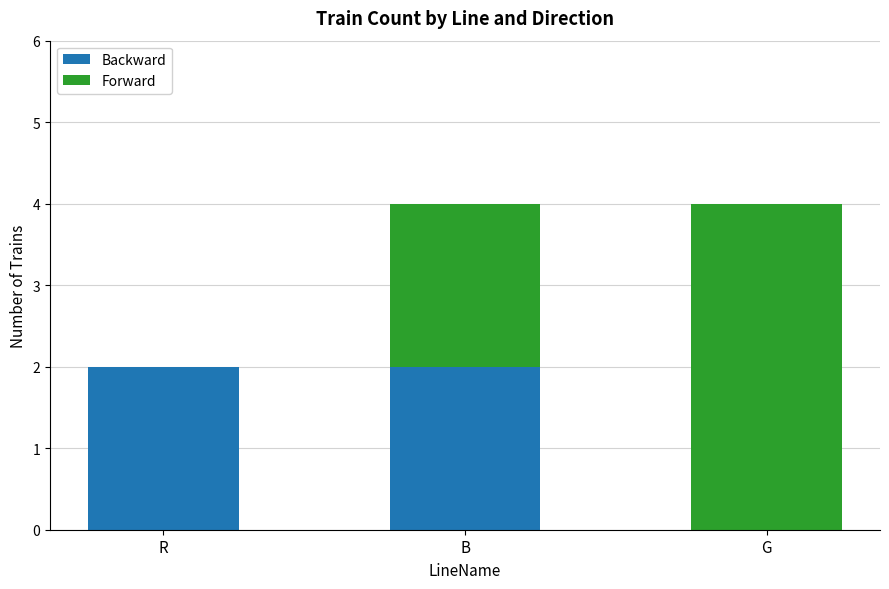

What is the sum of all Backward values?

4